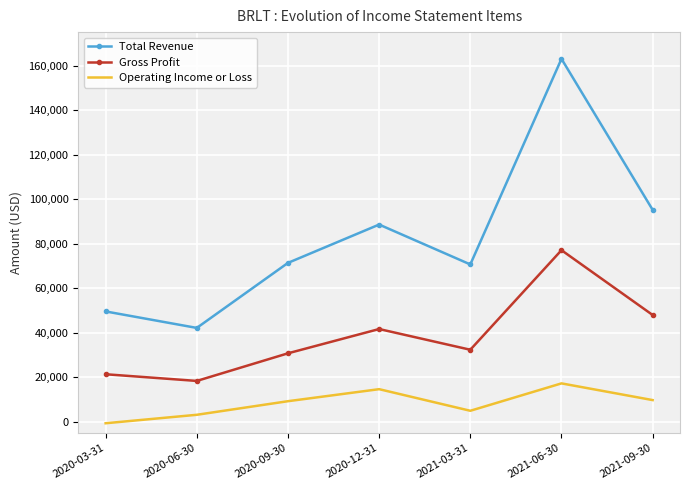

Rank the series at 2021-06-30 from highest to lowest value.

Total Revenue, Gross Profit, Operating Income or Loss